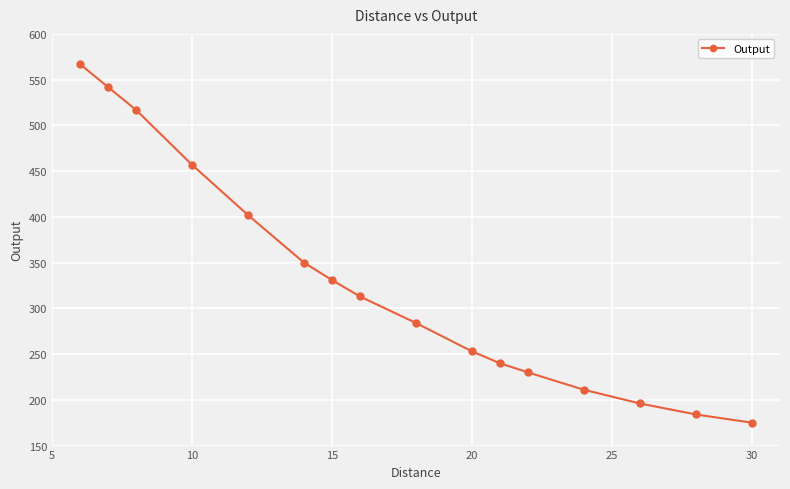

What is the greatest value displayed?

567